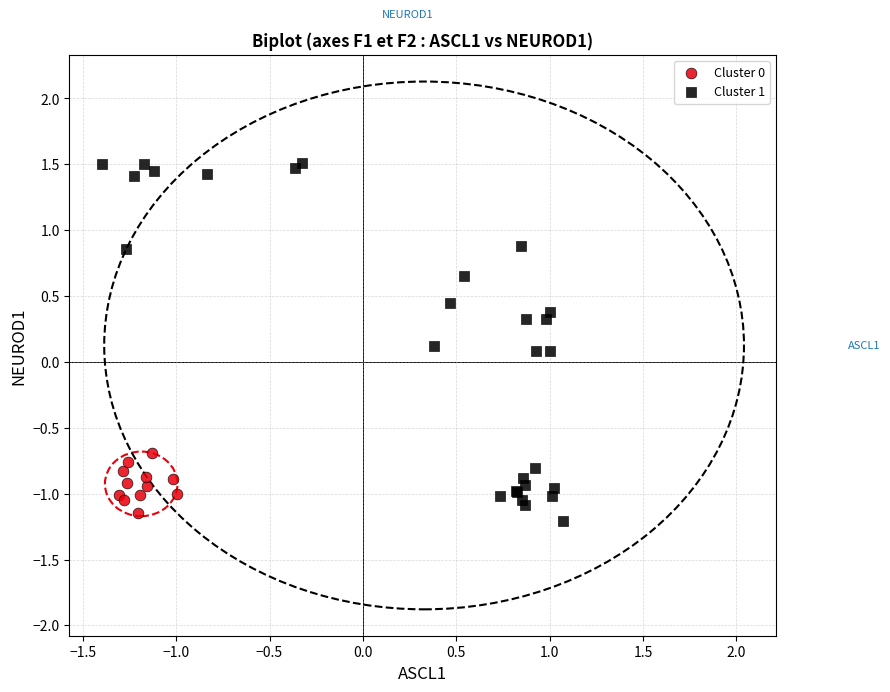

Which series has the largest Y range (max minus min)?

Cluster 1